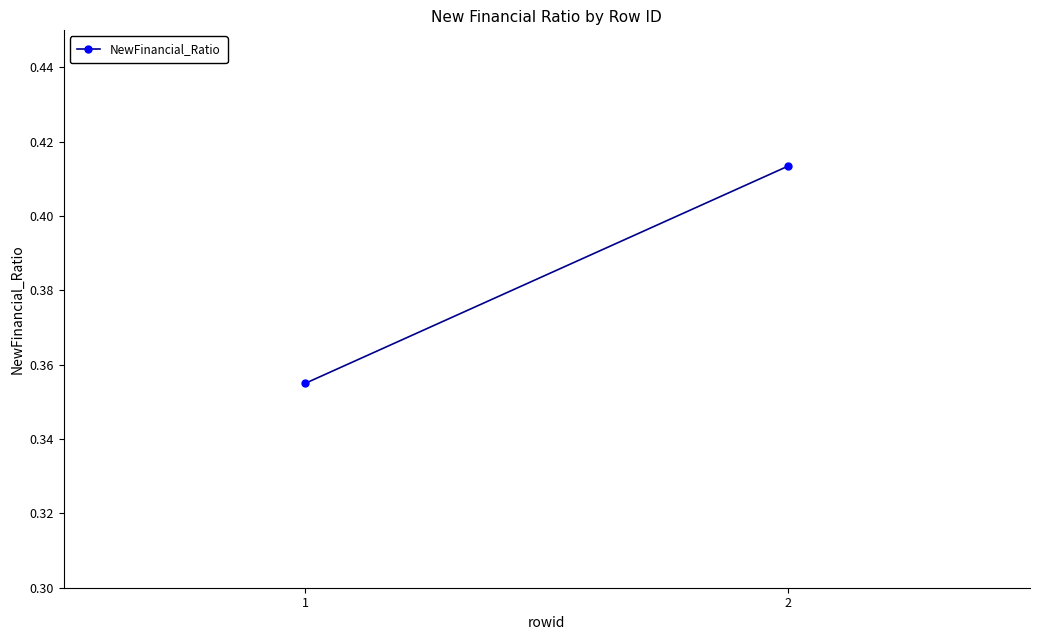

Rank the categories by value from lowest to highest.

1, 2